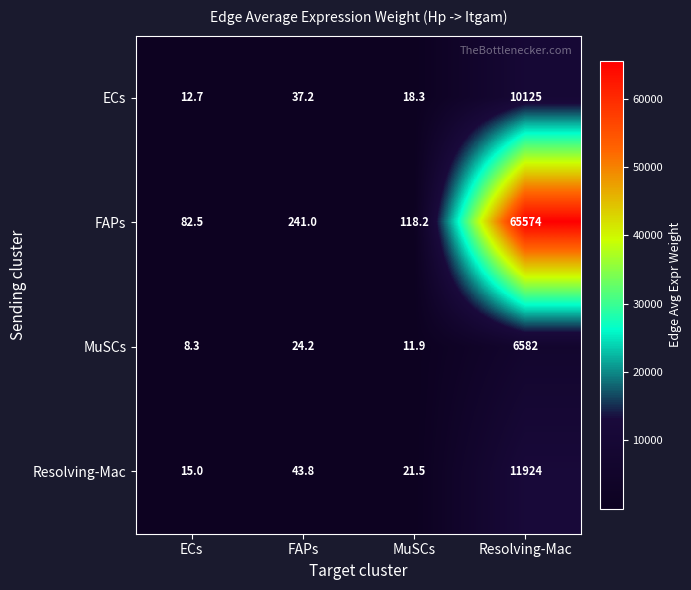

At which category is the sum across all series the highest?

Resolving-Mac